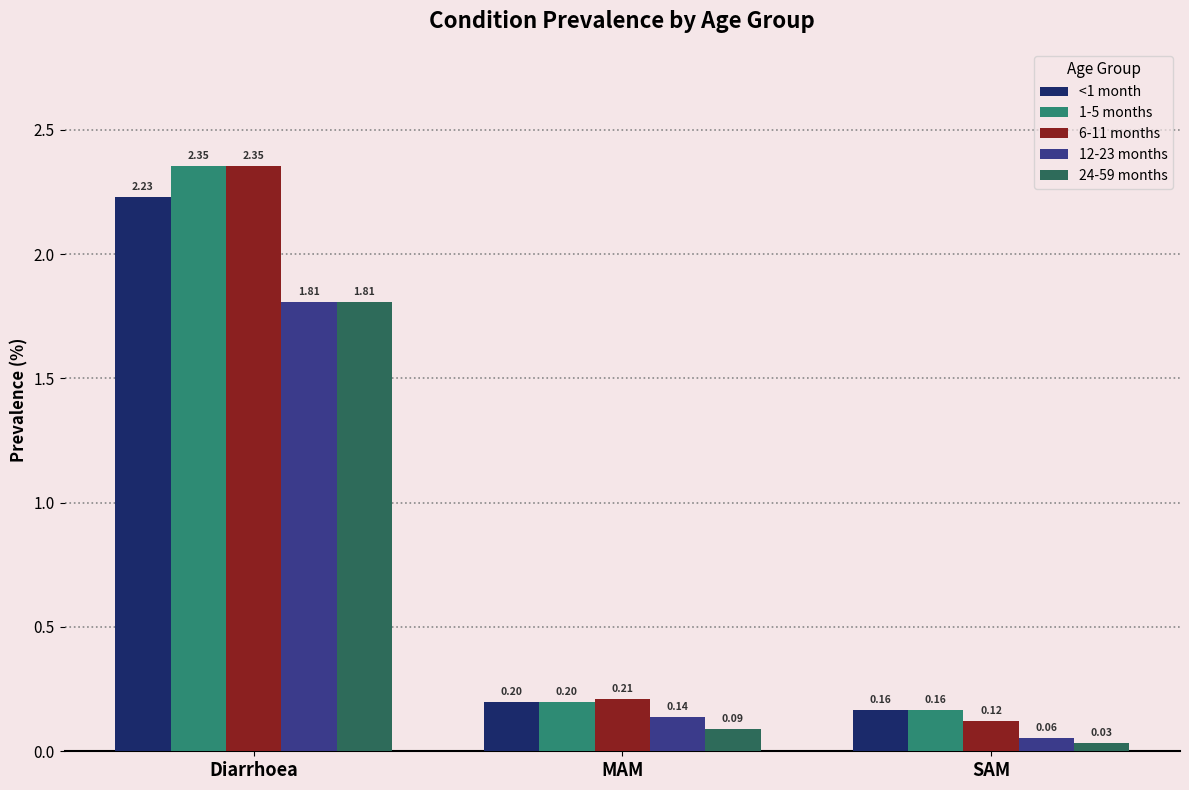

Which category has the lowest value in the 24-59 months series?

SAM